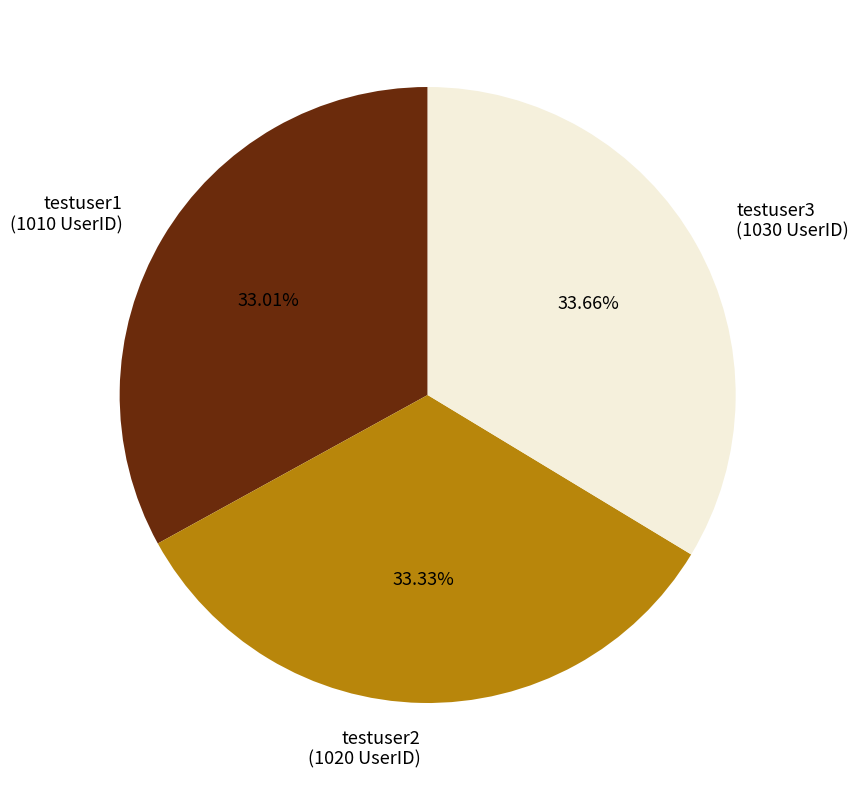

To the nearest percent, what is the difference between the testuser1 and testuser3 slice percentages?

1%